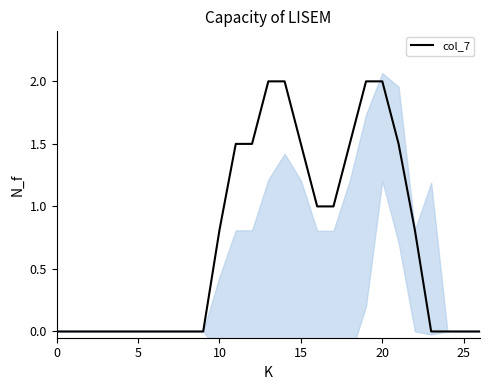

True or false: the data shows 3.6 at 20.

False